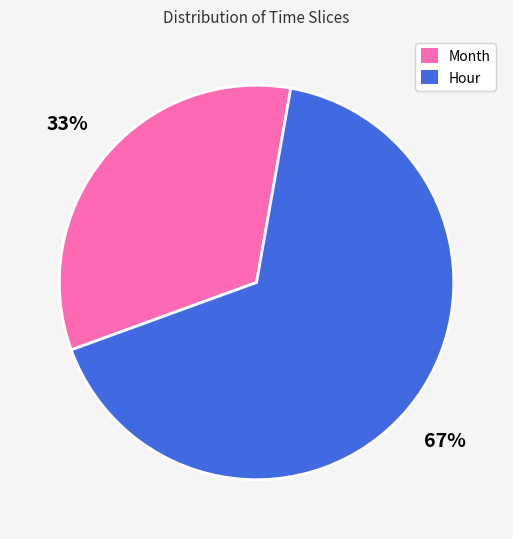

How many segments does this pie chart have?

2